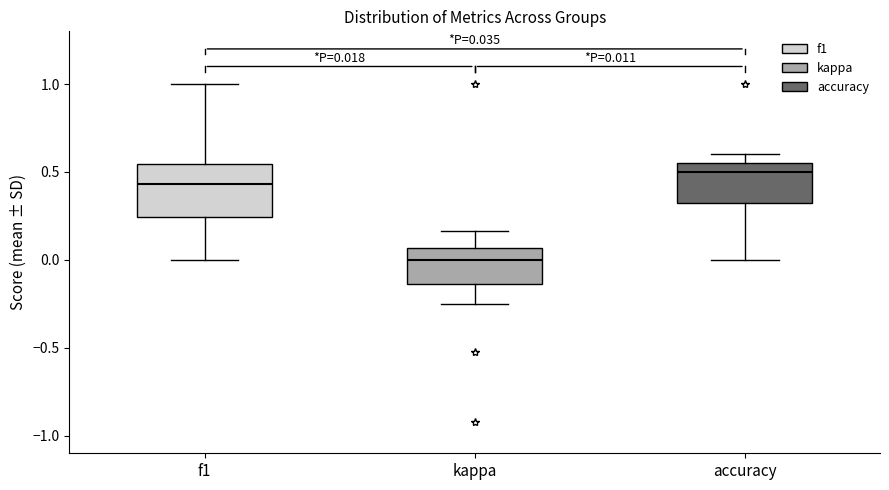

Which box has the highest median line?

accuracy